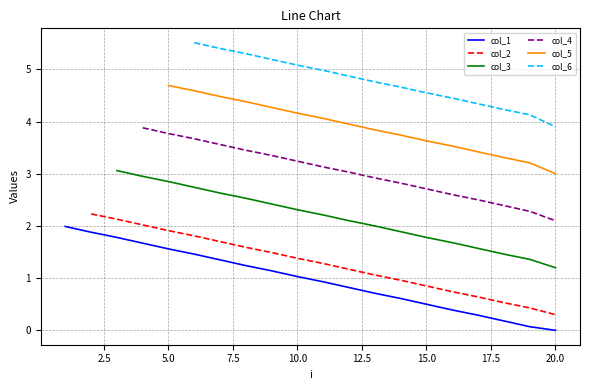

What is the maximum value for col_1?

2.0